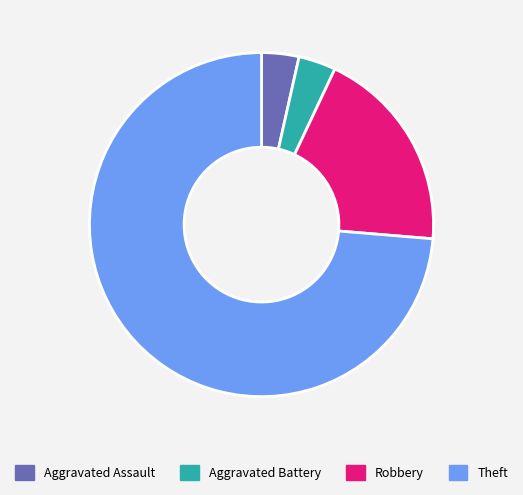

Which has a higher value, Aggravated Assault or Robbery?

Robbery